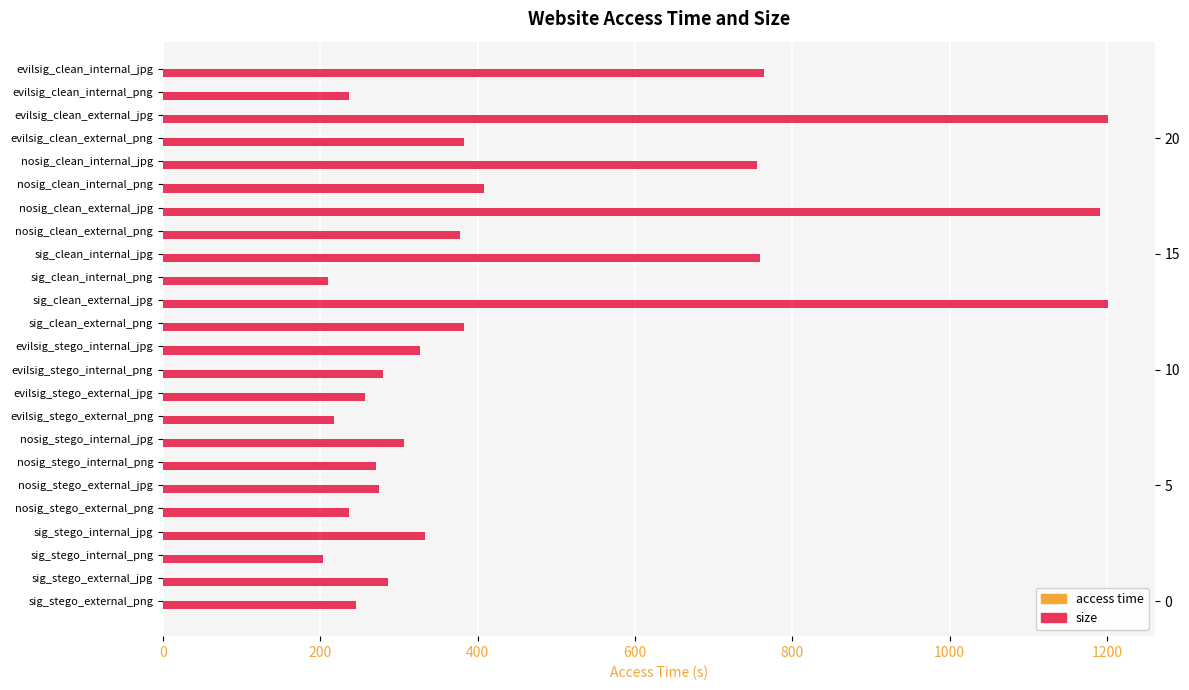

Does the chart contain stacked bars?

No